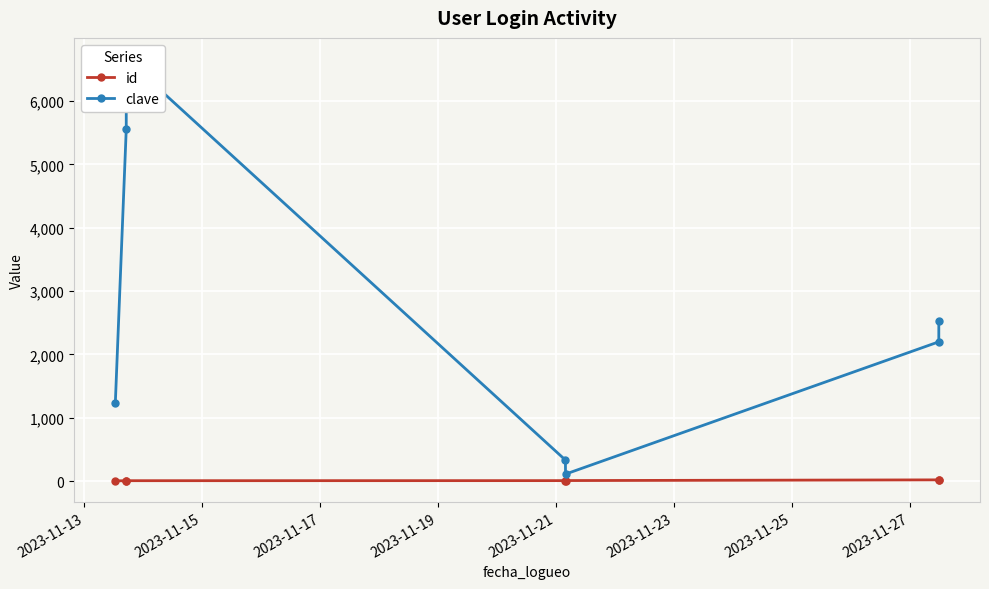

In clave, how many points are higher than both neighbors (excluding endpoints)?

1